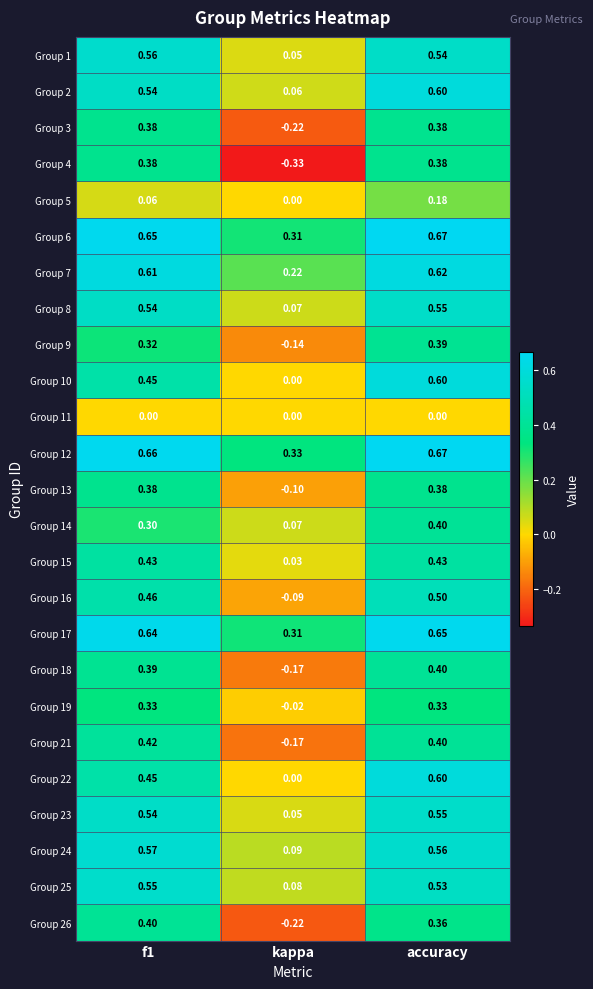

How many series are shown in this chart?

25